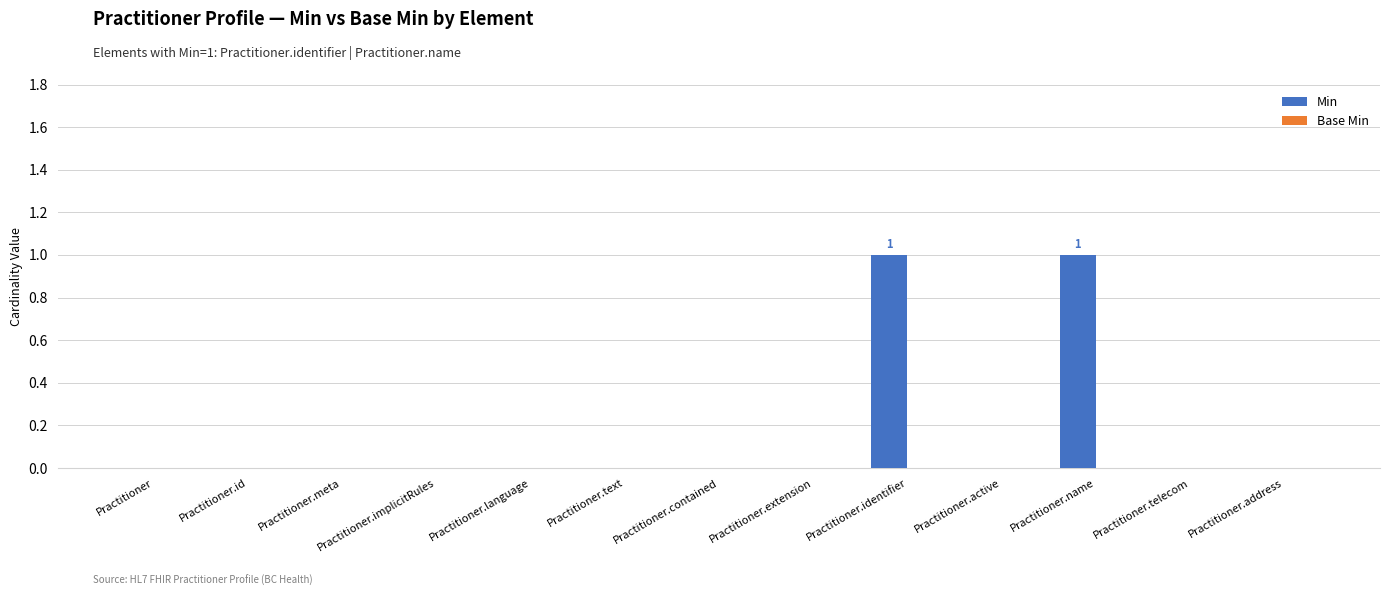

The value at Practitioner.implicitRules is 0. True or false?

True